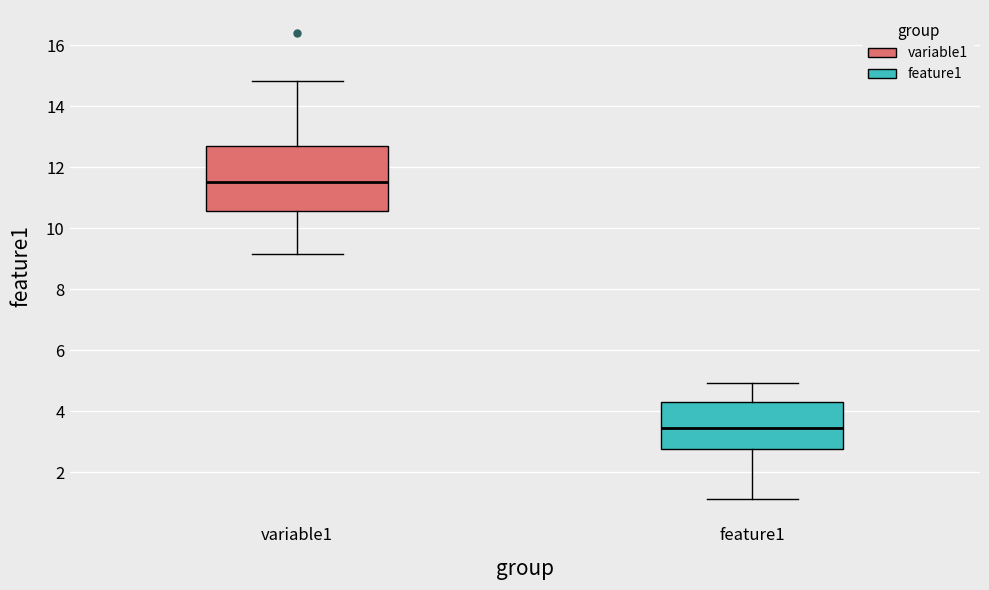

Reading left to right, read every box against the y-axis: the position of its median line, the range the box covers, and the ends of its whiskers. The values are not printed on the chart, so give them approximately, as read against the axis.

variable1: median 11.6, box 10.6 to 12.8, whiskers 9.2 to 14.8
feature1: median 3.4, box 2.8 to 4.4, whiskers 1.2 to 5.0